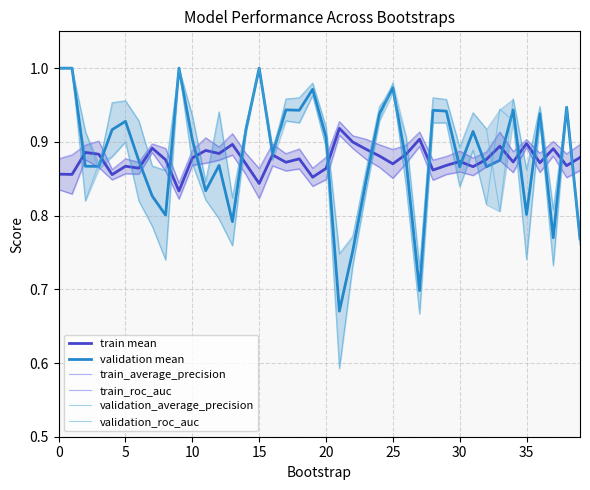

How many intersections are there between train mean and validation mean?

19